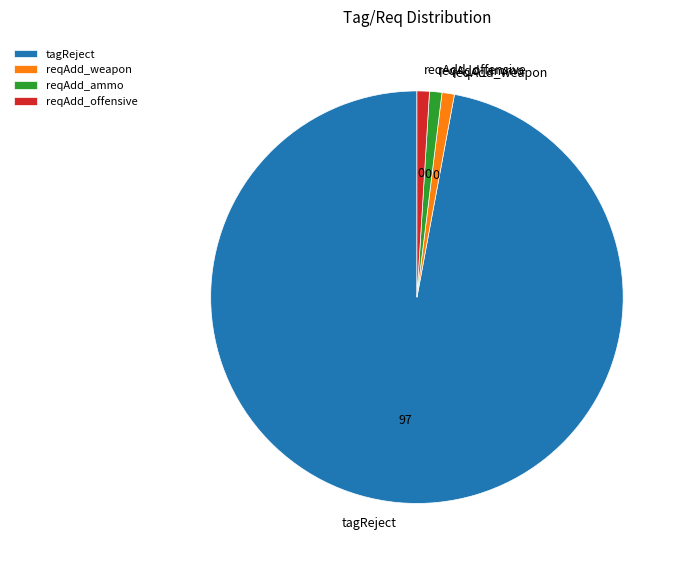

Which slice is the largest?

tagReject